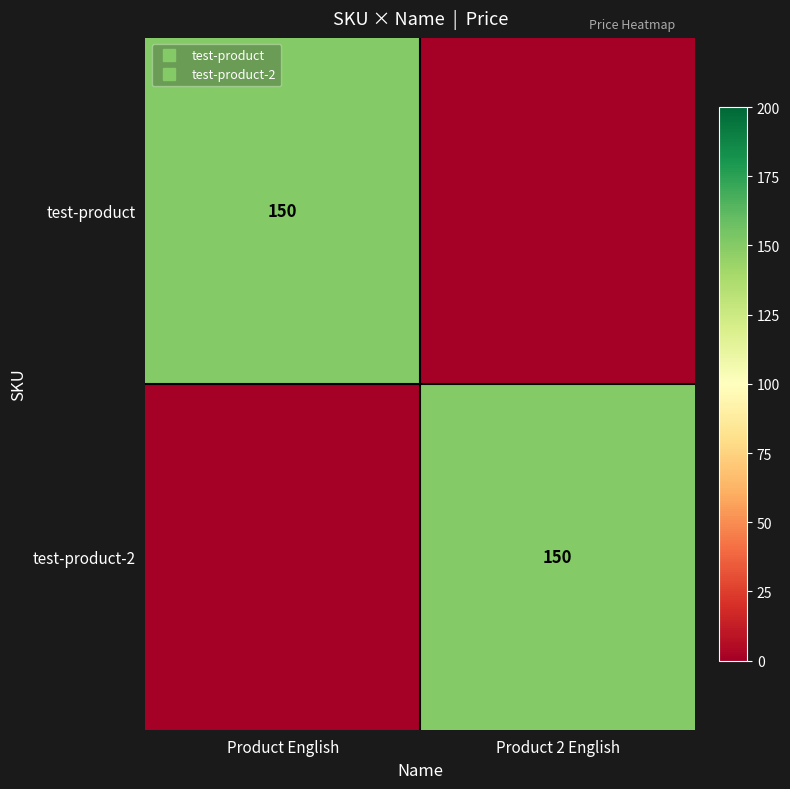

At which category is the sum across all series the highest?

Product English